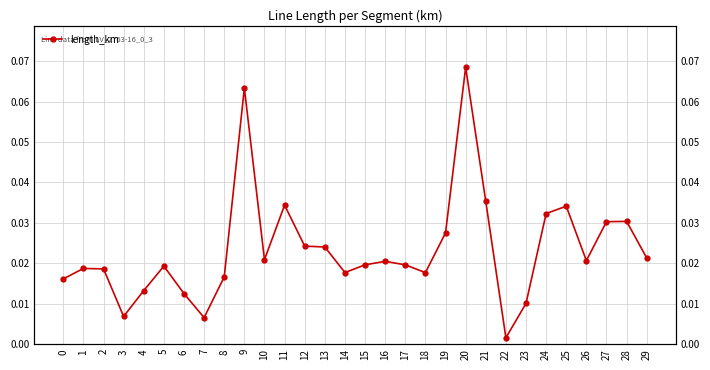

How many points are higher than both their immediate neighbors (excluding endpoints)?

8